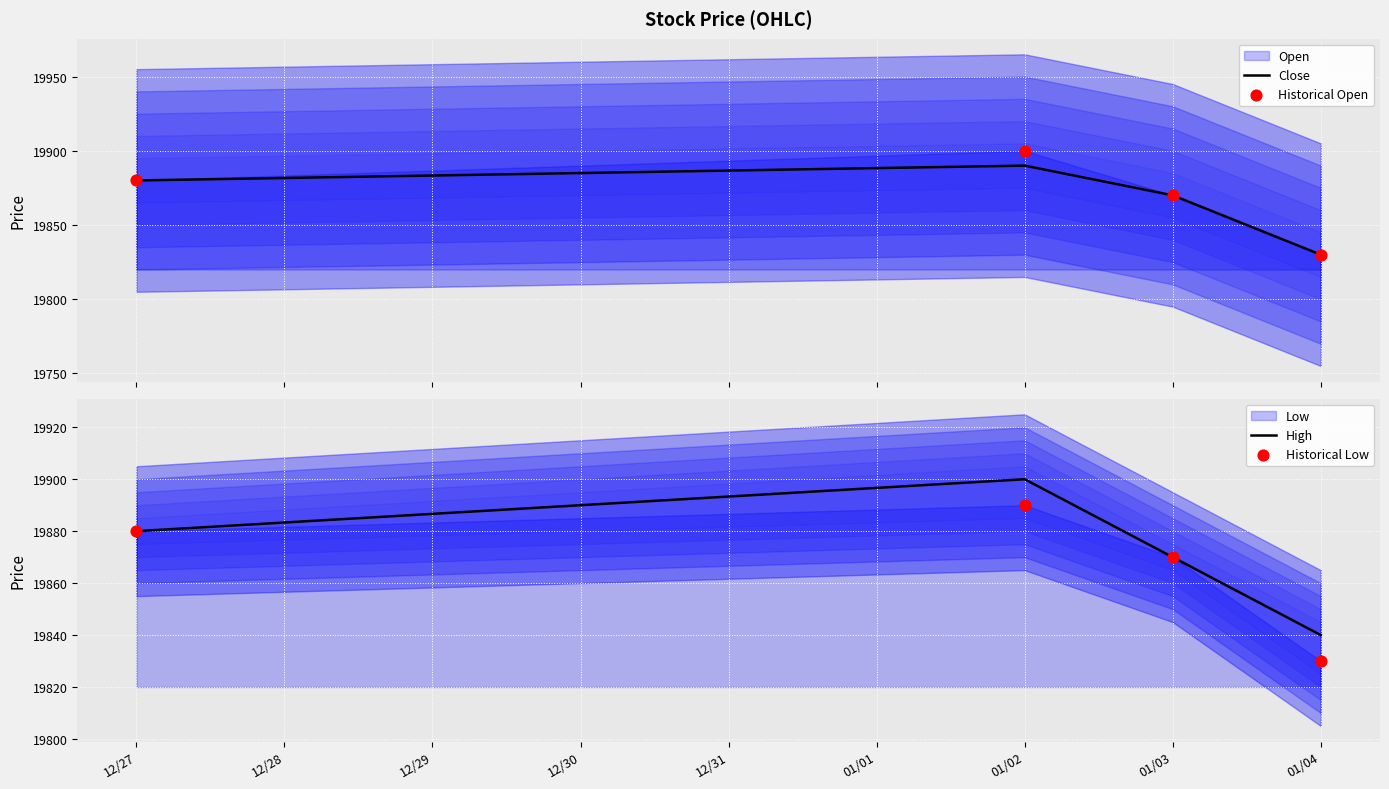

True or false: Close has more than 1 interior local peaks.

False